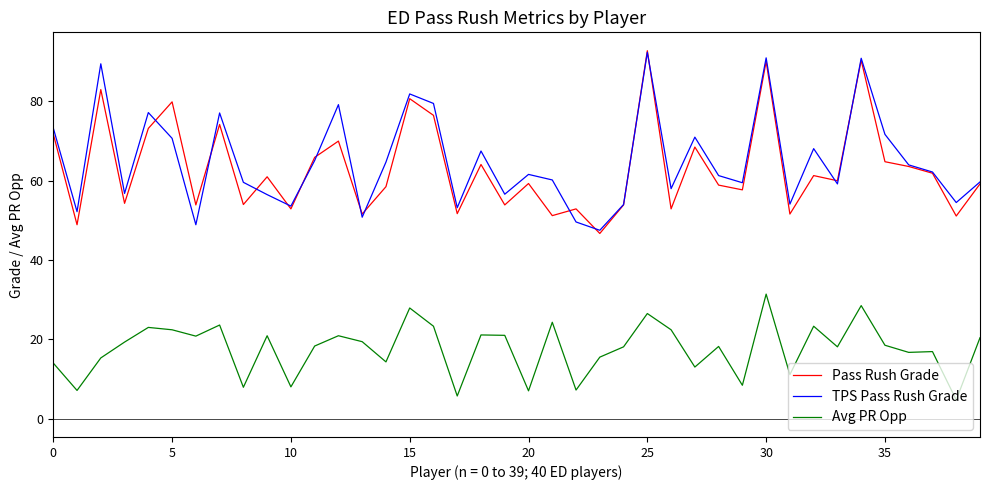

How many interior local valleys does the Pass Rush Grade series have?

15